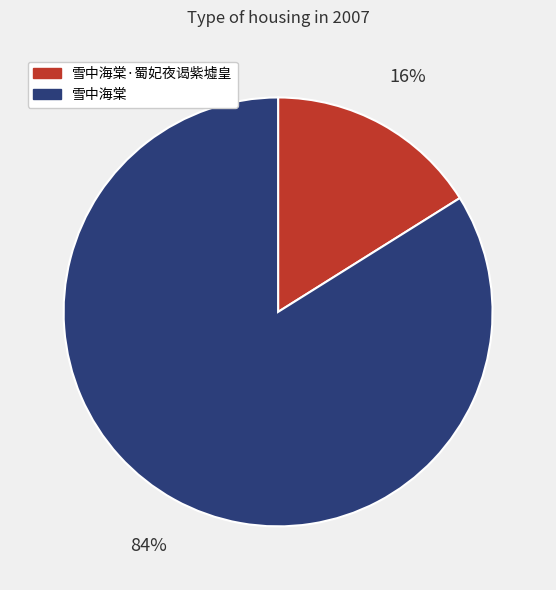

True or false: 雪中海棠 accounts for 84% of the total.

True